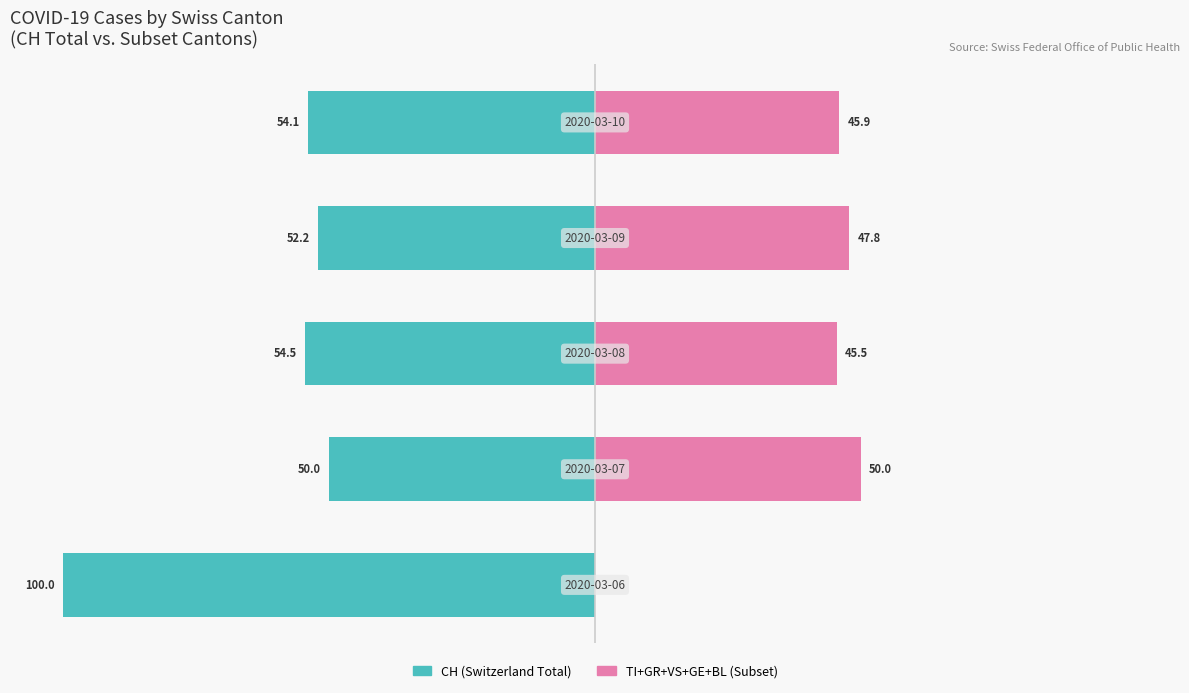

What is the difference between the highest and lowest values at 0?

100.0